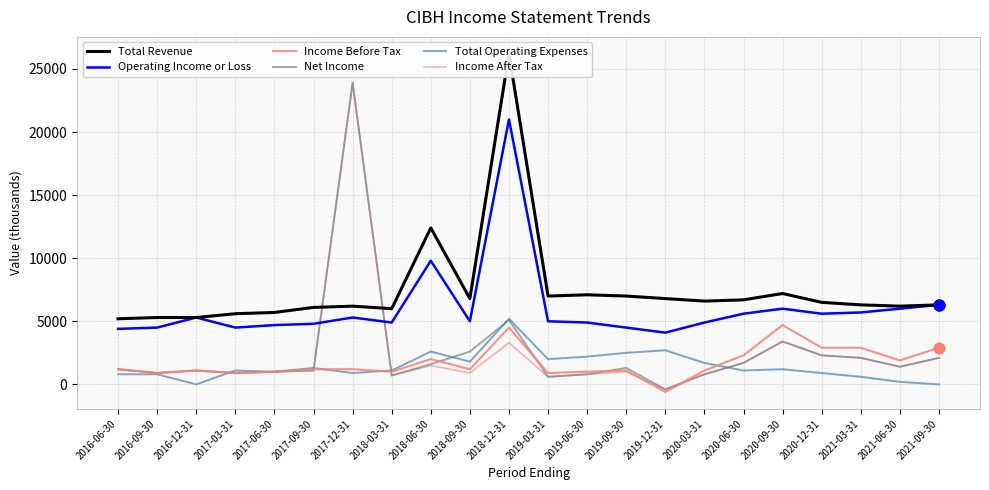

Is the value of Operating Income or Loss at 2017-06-30 greater than the value of Income Before Tax at 2017-03-31?

Yes